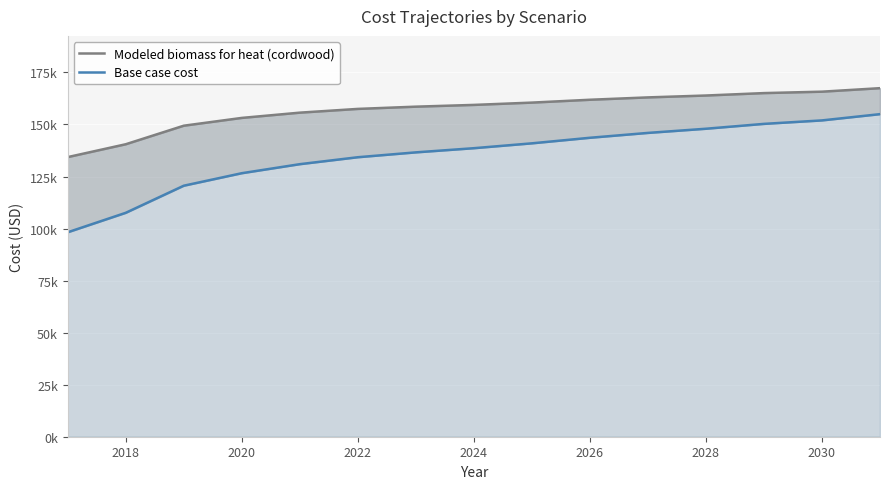

Which series has the widest spread of values?

Base case cost